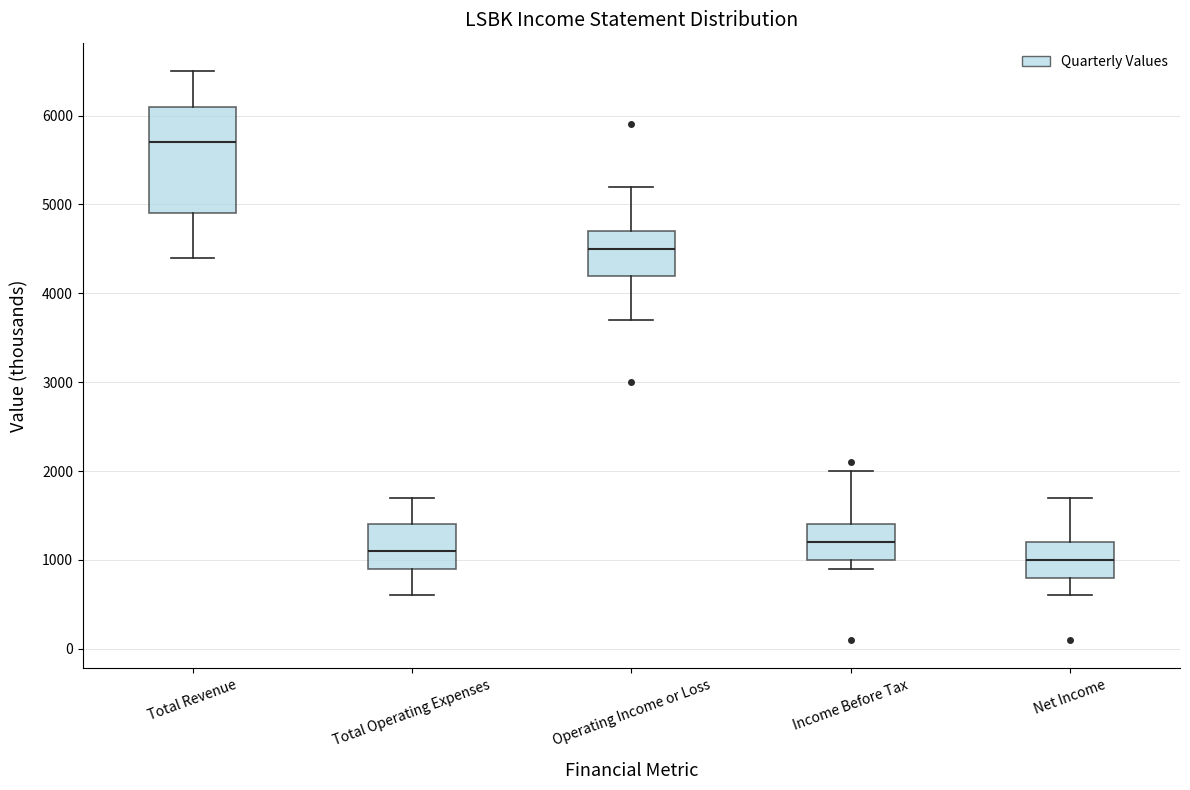

Comparing the boxes themselves (not the whiskers), which one is the tallest?

Total Revenue